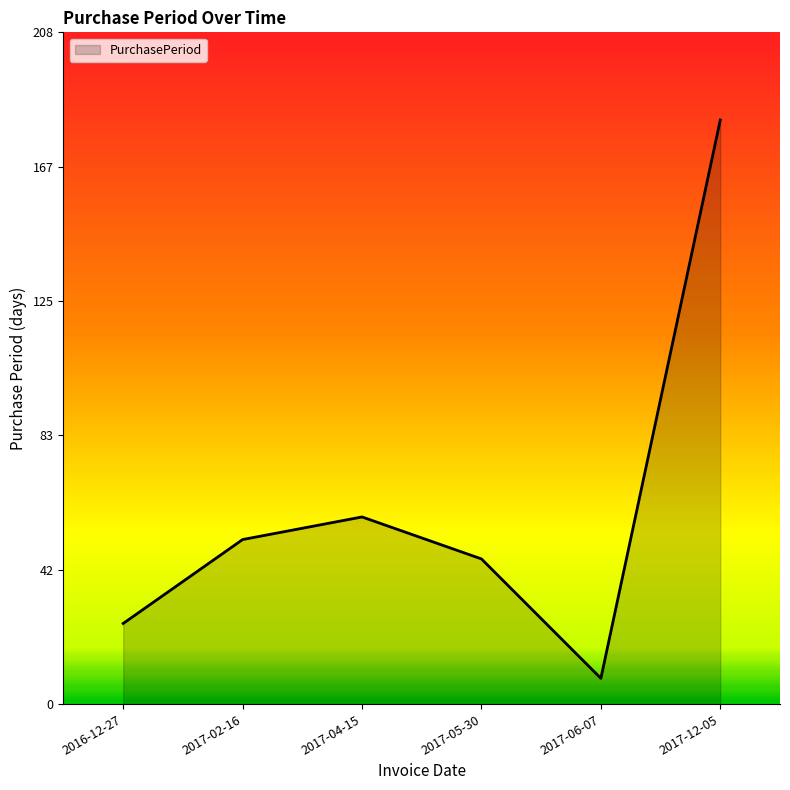

True or false: the data shows 25 at 2016-12-27.

True